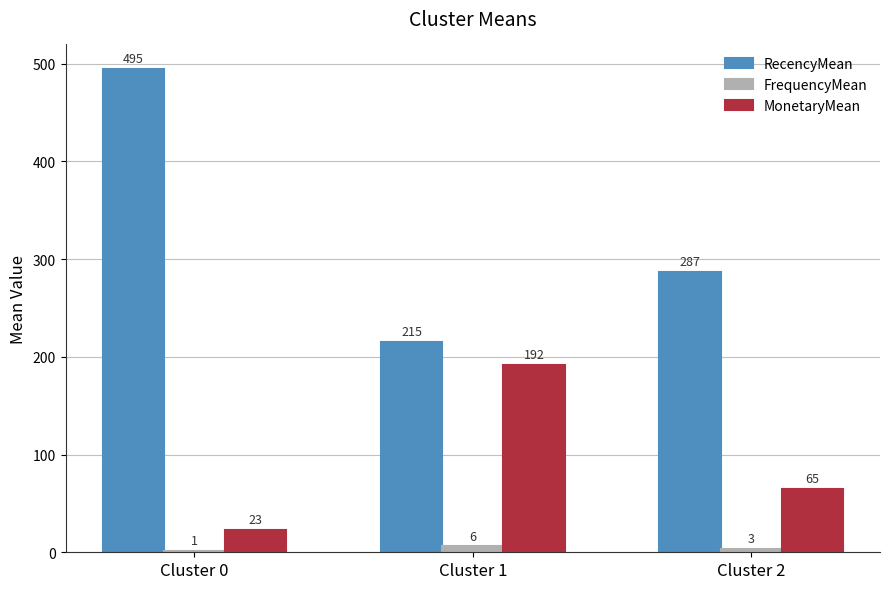

What is the sum of all RecencyMean values?

997